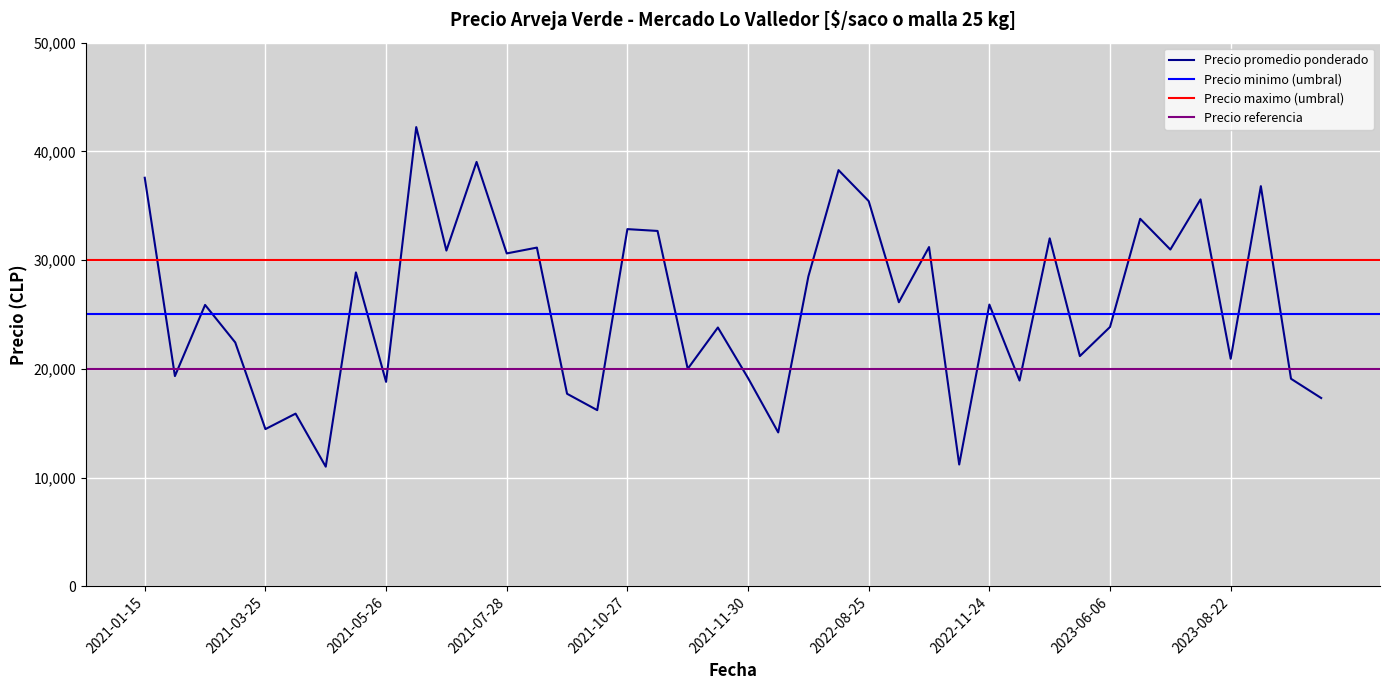

What is the average value of the Precio promedio ponderado series?

25793